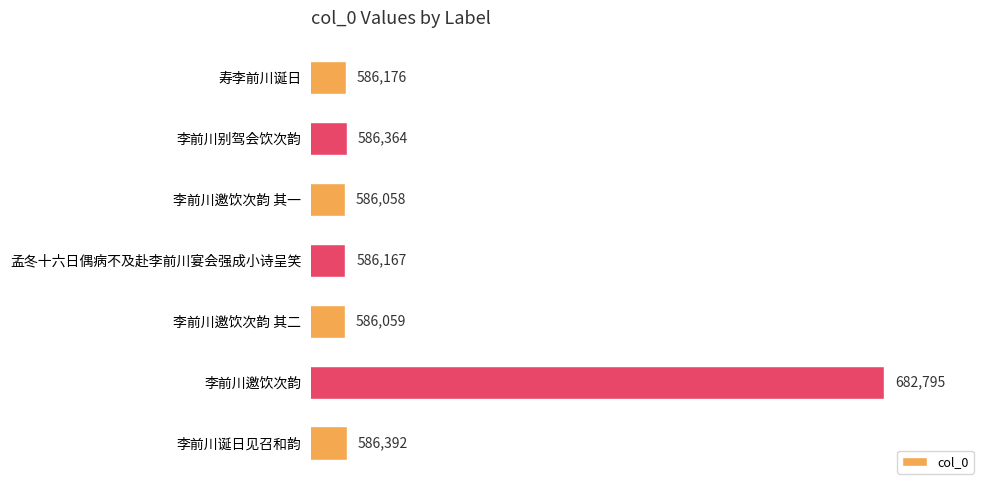

Rank the categories by value from highest to lowest.

李前川邀饮次韵, 李前川诞日见召和韵, 李前川别驾会饮次韵, 寿李前川诞日, 孟冬十六日偶病不及赴李前川宴会强成小诗呈笑, 李前川邀饮次韵 其二, 李前川邀饮次韵 其一